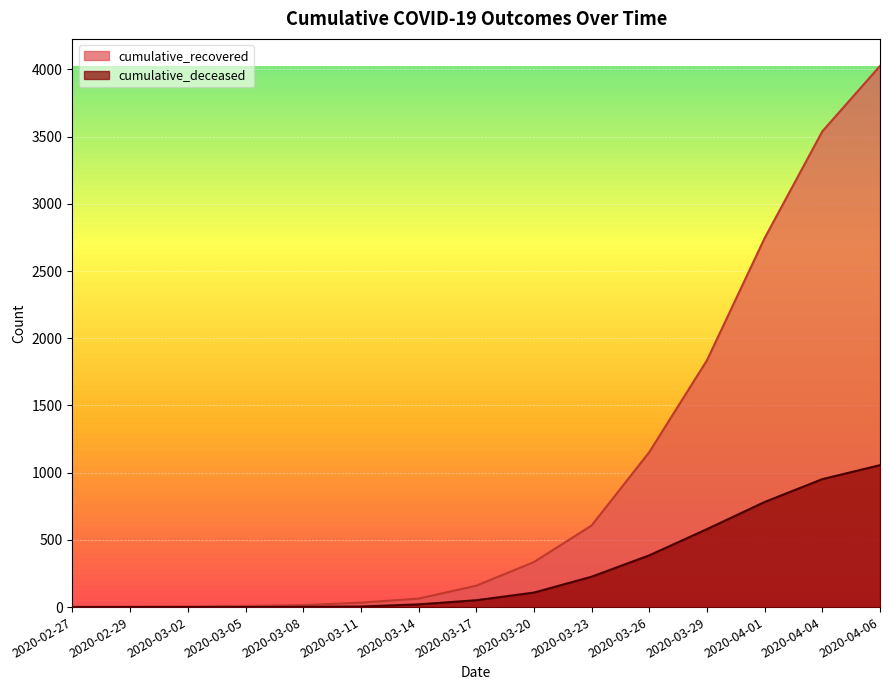

Which category has the lowest value in the cumulative_recovered series?

2020-02-27